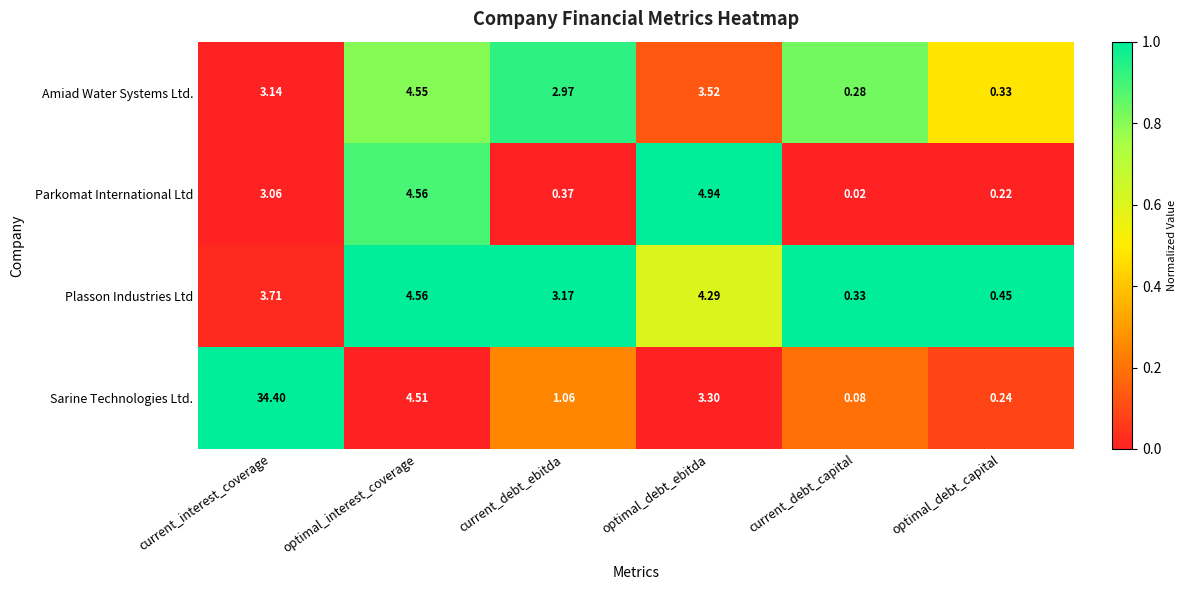

Is the value of Amiad Water Systems Ltd. at current_debt_capital greater than the value of Plasson Industries Ltd at current_debt_capital?

No